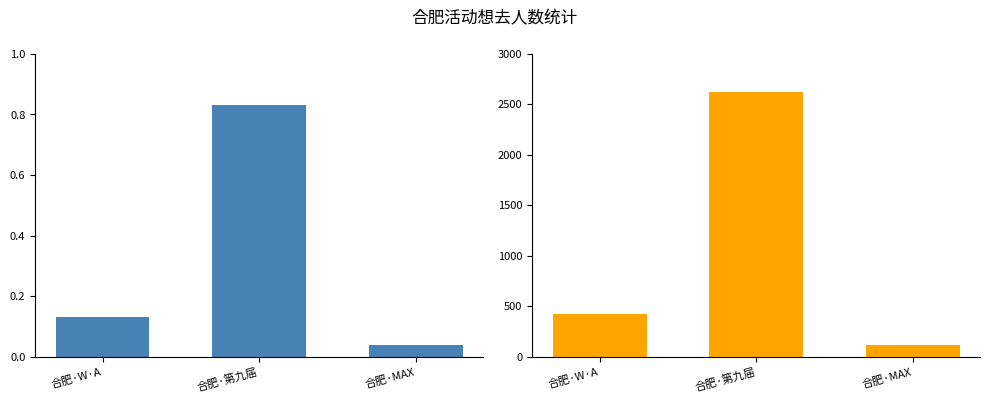

How many series are shown in this chart?

2